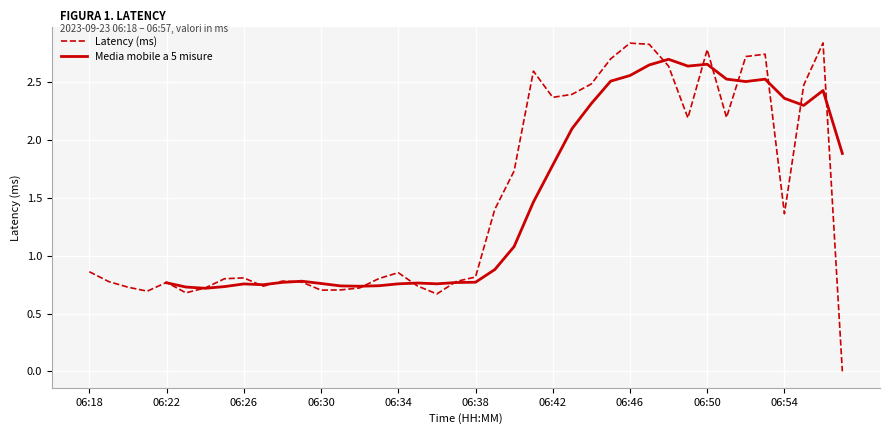

In Latency (ms), how many points are higher than both neighbors (excluding endpoints)?

9